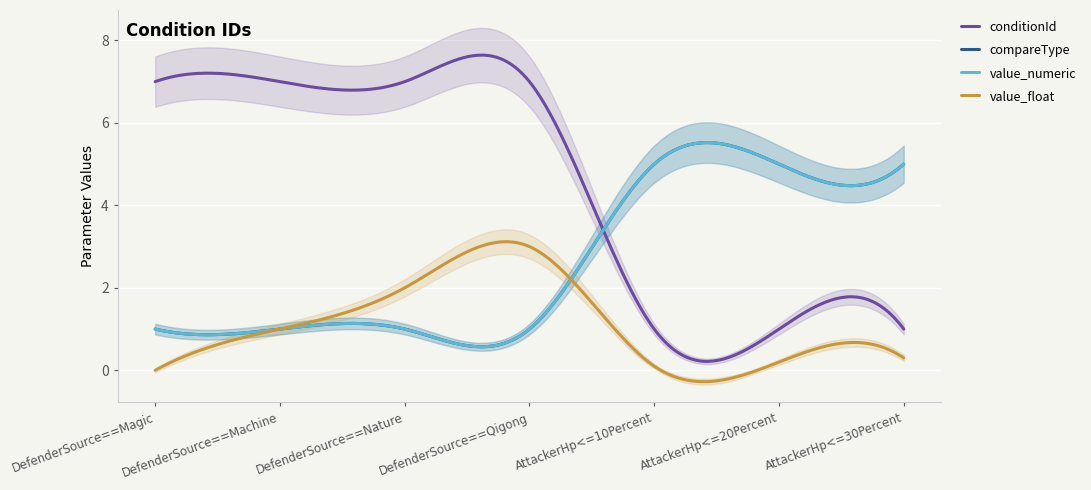

Rank the series by their maximum value, from highest to lowest.

conditionId, compareType, value_numeric, value_float